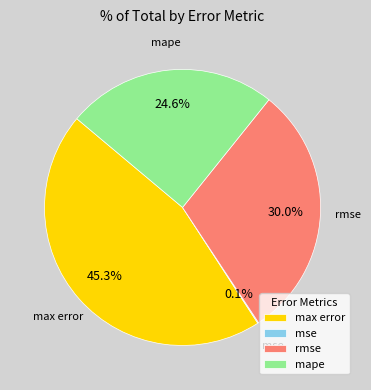

Is there a majority slice in this chart?

No